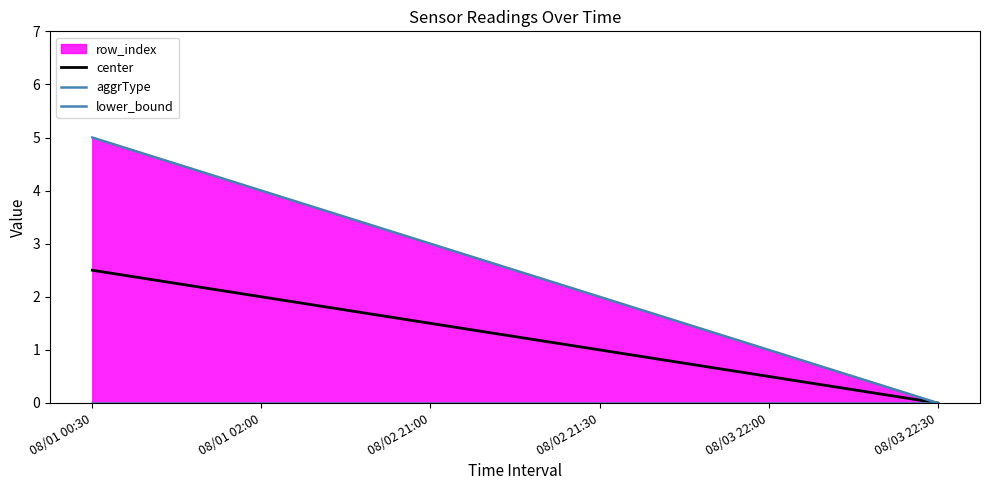

Between 08/02 21:00 and 08/03 22:00, which series saw the biggest shift?

aggrType